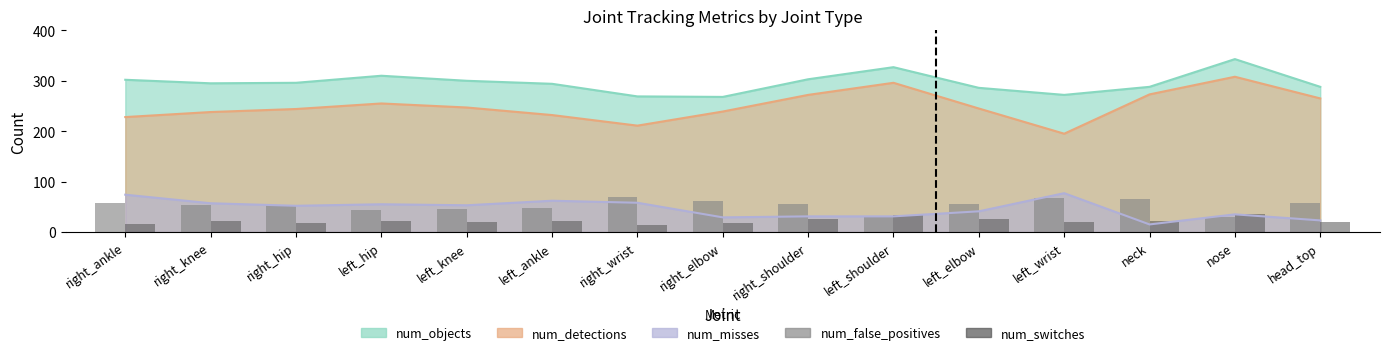

At which label does num_false_positives reach its peak?

right_wrist